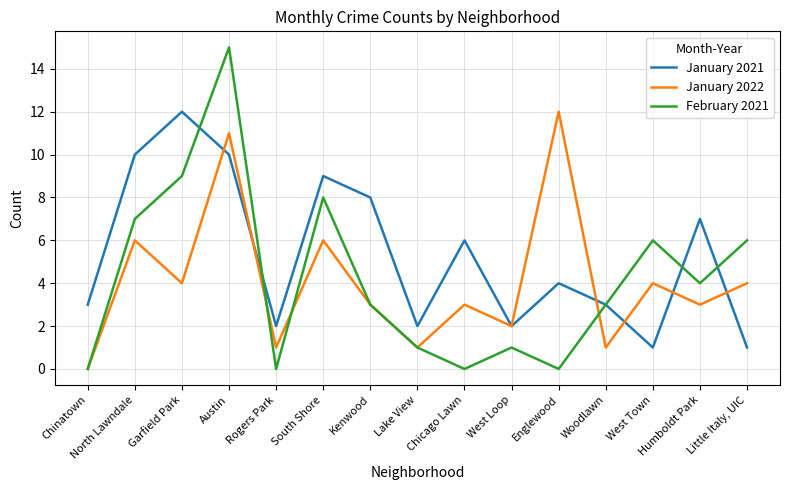

What is the sum of all January 2021 values?

80